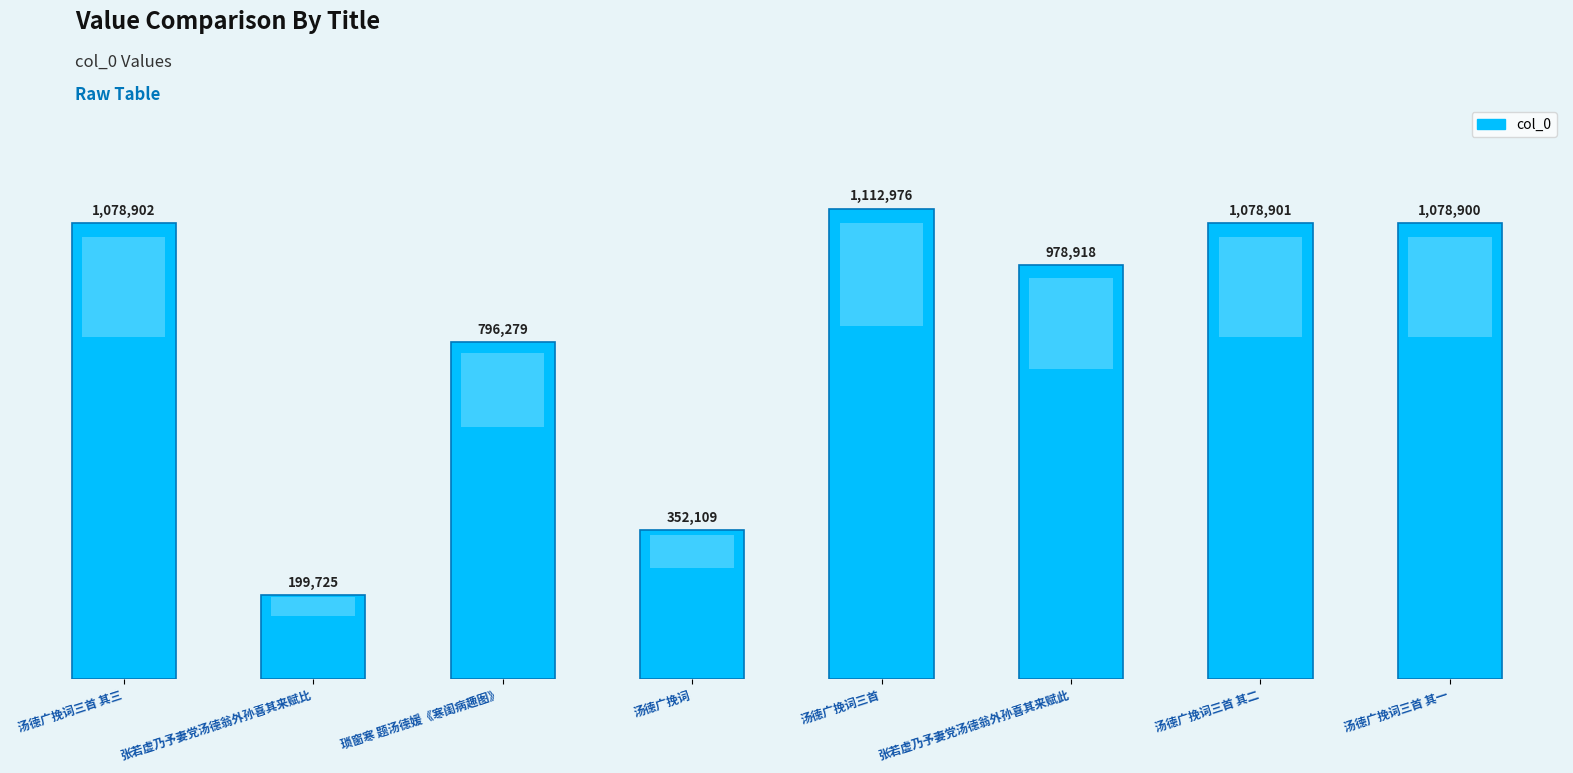

Rank the categories by value from highest to lowest.

汤德广挽词三首, 汤德广挽词三首 其三, 汤德广挽词三首 其二, 汤德广挽词三首 其一, 张若虚乃予妻党汤德翁外孙喜其来赋此, 琐窗寒 题汤德媛《寒闺病趣图》, 汤德广挽词, 张若虚乃予妻党汤德翁外孙喜其来赋比